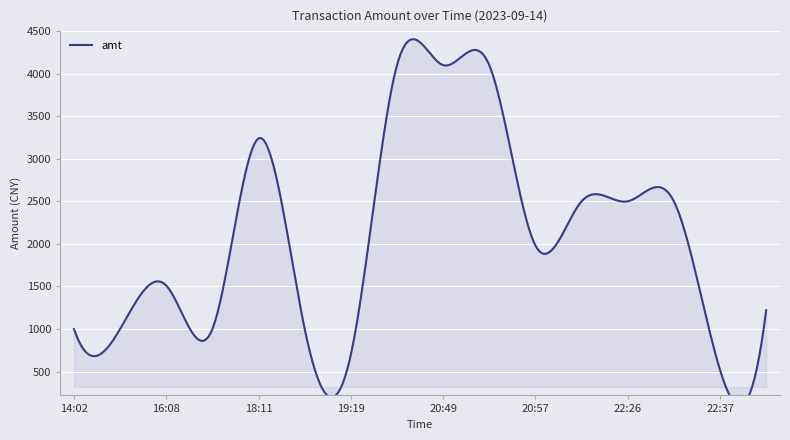

Where is the first local maximum?

16:08